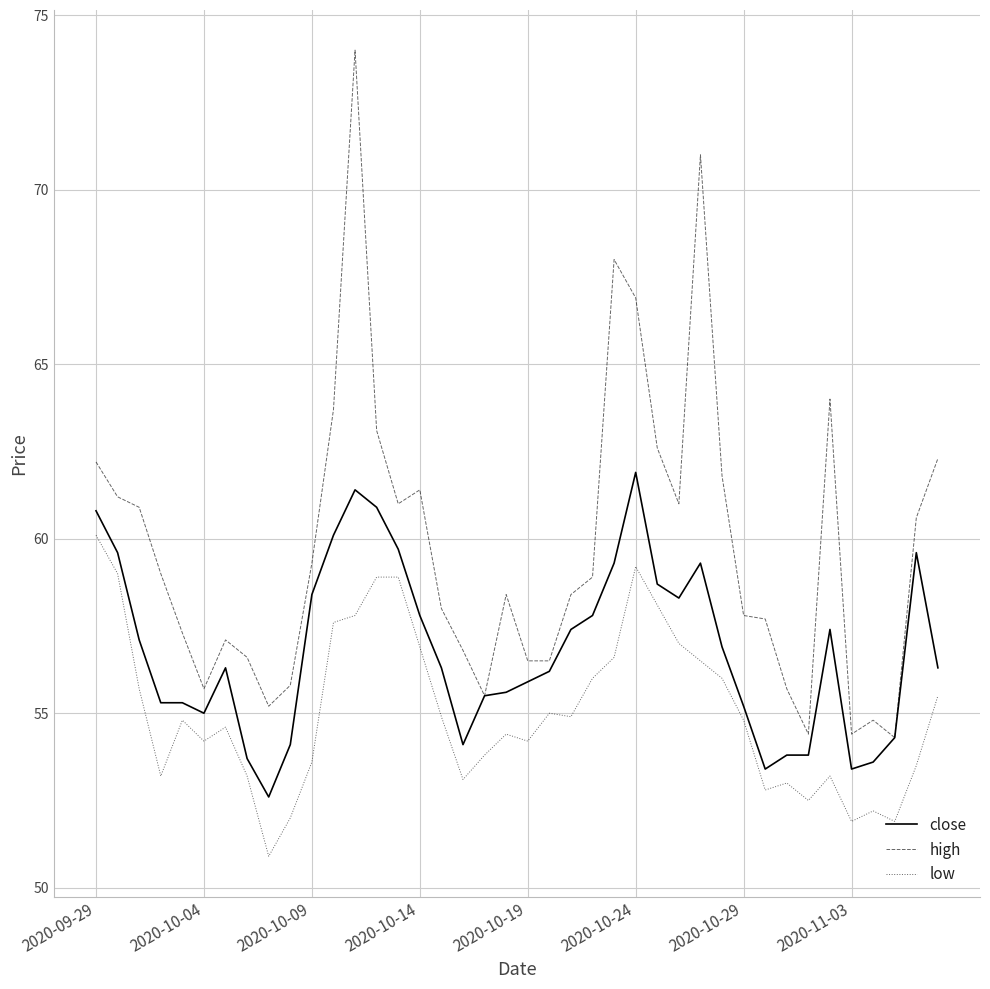

True or false: low and high intersect in this chart.

False